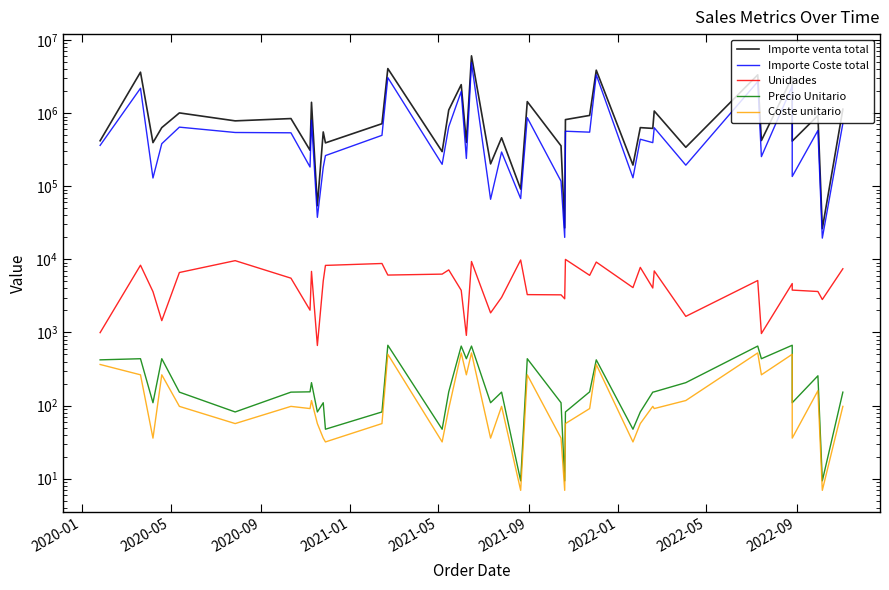

At which category does Importe Coste total reach its first local peak?

2020-05